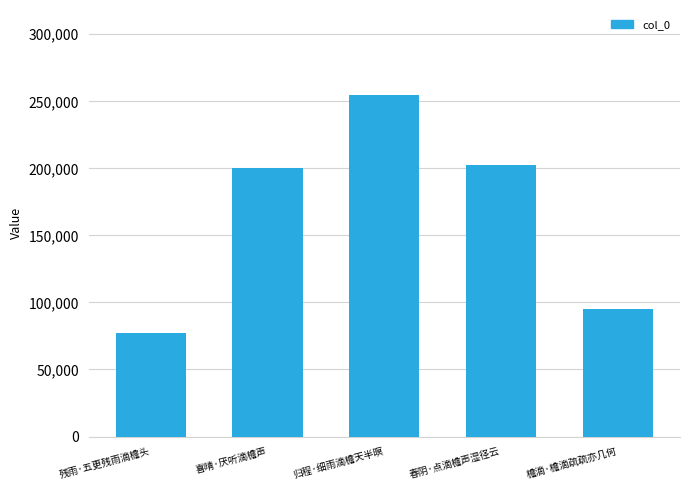

Between 归程·细雨滴檐天半暝 and 春阴·点滴檐声湿径云, which is larger?

归程·细雨滴檐天半暝